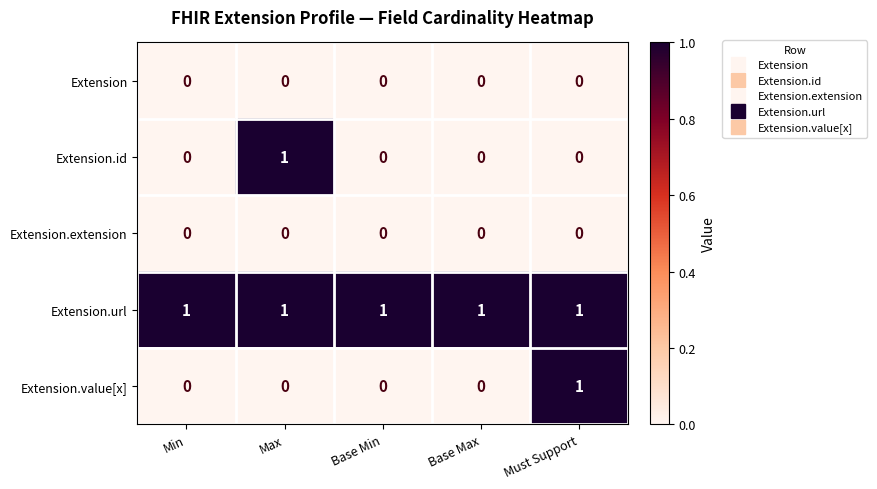

Reading right to left, what are all the values shown in this chart?

Extension: 0	0	0	0	0
Extension.id: 0	0	0	1	0
Extension.extension: 0	0	0	0	0
Extension.url: 1	1	1	1	1
Extension.value[x]: 1	0	0	0	0